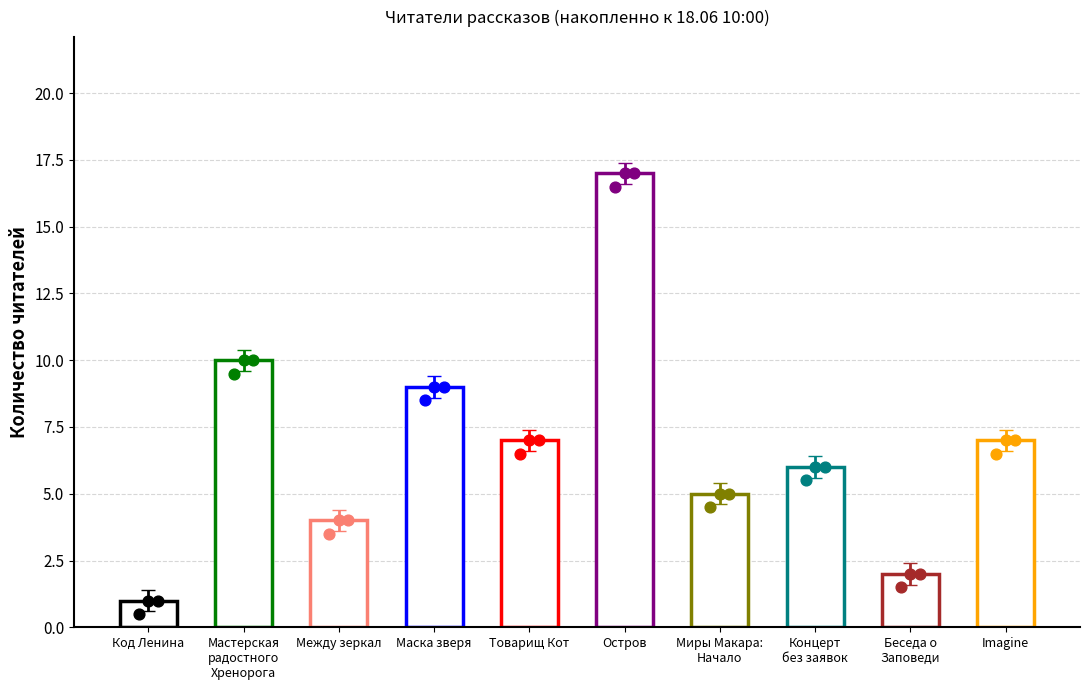

Approximately how many times larger is the value at Между зеркал compared to Беседа о Заповеди и Пути осознания?

2.0